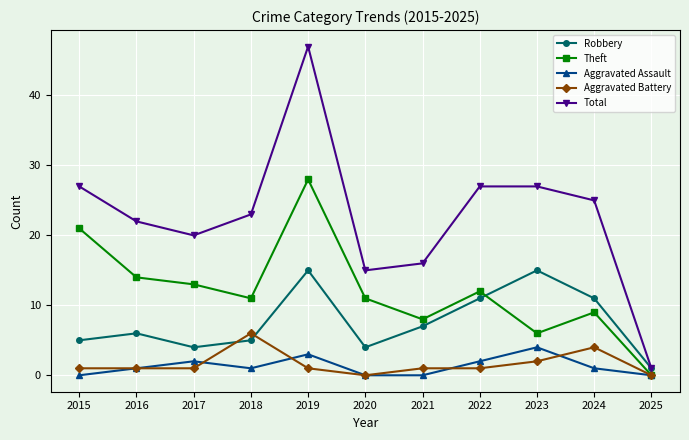

What is the approximate value of Total at 2019?

47